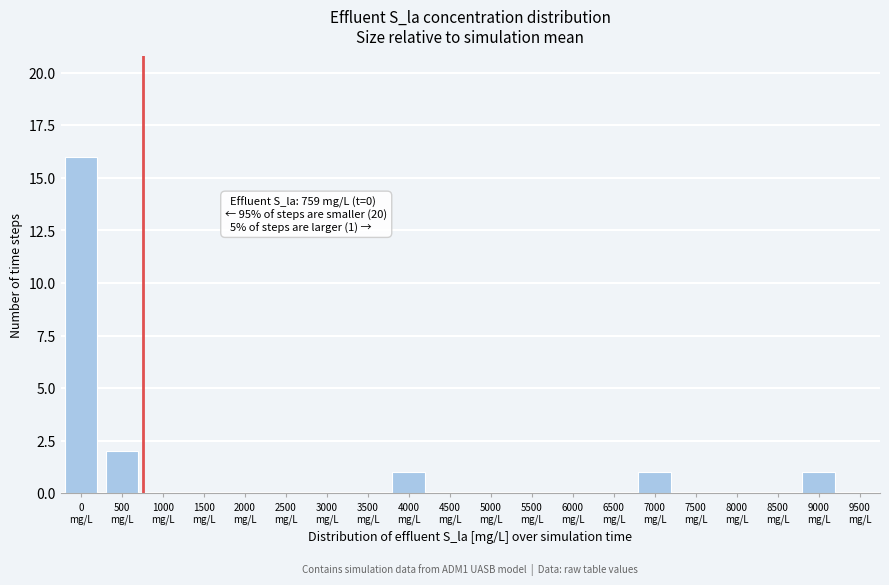

What is the sum of all values?

21